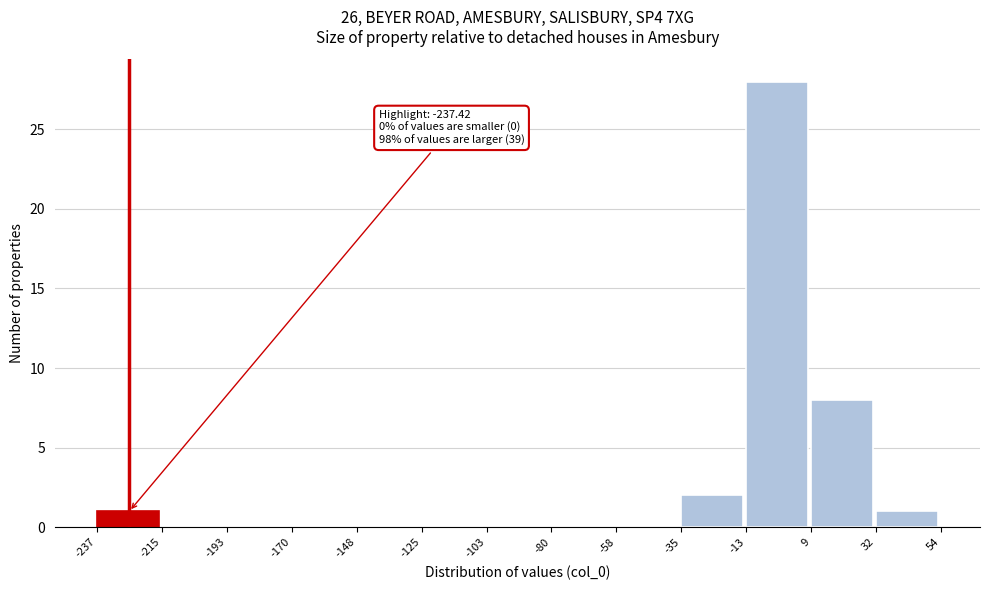

Over which range of the x-axis is the bar tallest?

-13 to 9